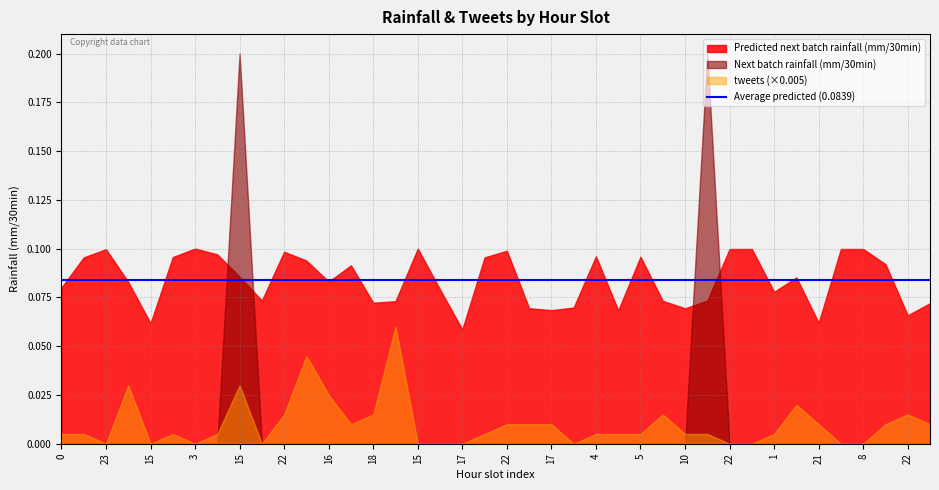

Reading left to right, extract all data points from this chart.

Predicted next batch rainfall (mm/30min): 0=0.1	7=0.1	23=0.1	12=0.1	15=0.1	11=0.1	3=0.1	16=0.1	15=0.1	4=0.1	22=0.1	23=0.1	16=0.1	8=0.1	18=0.1	12=0.1	15=0.1	1=0.1	17=0.1	7=0.1	22=0.1	16=0.1	17=0.1	7=0.1	4=0.1	12=0.1	5=0.1	17=0.1	10=0.1	4=0.1	22=0.1	9=0.1	1=0.1	12=0.1	21=0.1	6=0.1	8=0.1	12=0.1	22=0.1	7=0.1
Next batch rainfall (mm/30min): 0=0.0	7=0.0	23=0.0	12=0.0	15=0.0	11=0.0	3=0.0	16=0.0	15=0.2	4=0.0	22=0.0	23=0.0	16=0.0	8=0.0	18=0.0	12=0.0	15=0.0	1=0.0	17=0.0	7=0.0	22=0.0	16=0.0	17=0.0	7=0.0	4=0.0	12=0.0	5=0.0	17=0.0	10=0.0	4=0.2	22=0.0	9=0.0	1=0.0	12=0.0	21=0.0	6=0.0	8=0.0	12=0.0	22=0.0	7=0.0
tweets: 0=1.0	7=1.0	23=0.0	12=6.0	15=0.0	11=1.0	3=0.0	16=1.0	15=6.0	4=0.0	22=3.0	23=9.0	16=5.0	8=2.0	18=3.0	12=12.0	15=0.0	1=0.0	17=0.0	7=1.0	22=2.0	16=2.0	17=2.0	7=0.0	4=1.0	12=1.0	5=1.0	17=3.0	10=1.0	4=1.0	22=0.0	9=0.0	1=1.0	12=4.0	21=2.0	6=0.0	8=0.0	12=2.0	22=3.0	7=2.0